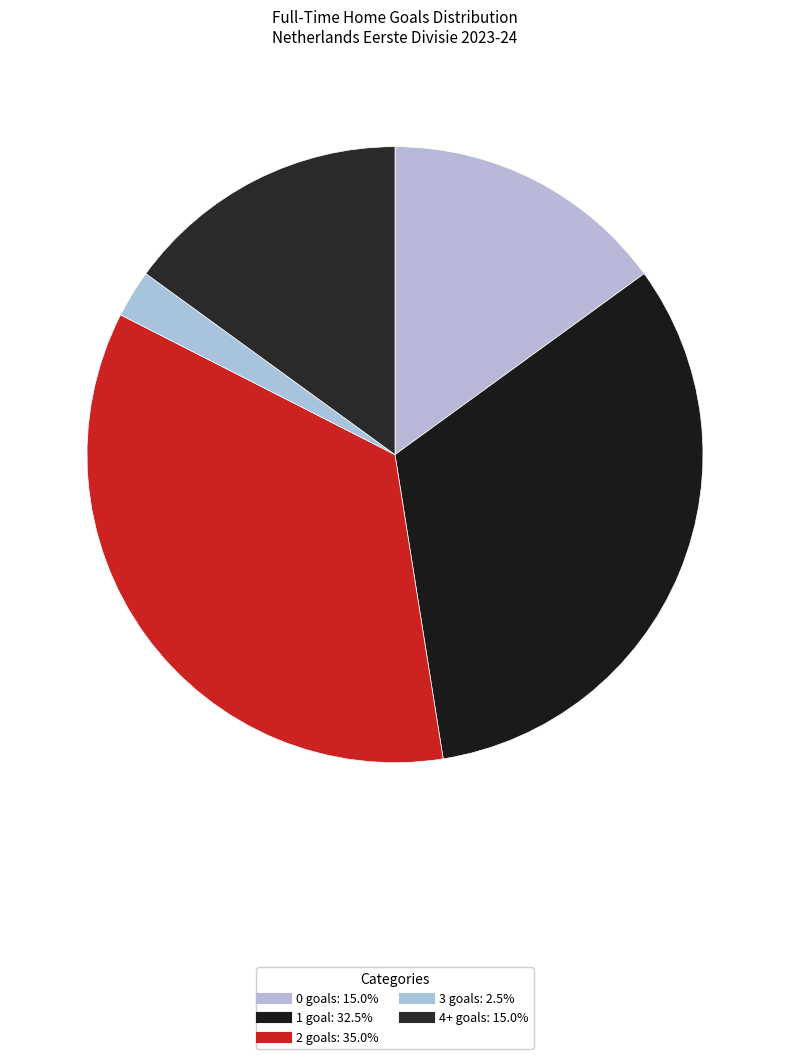

How many segments does this pie chart have?

5